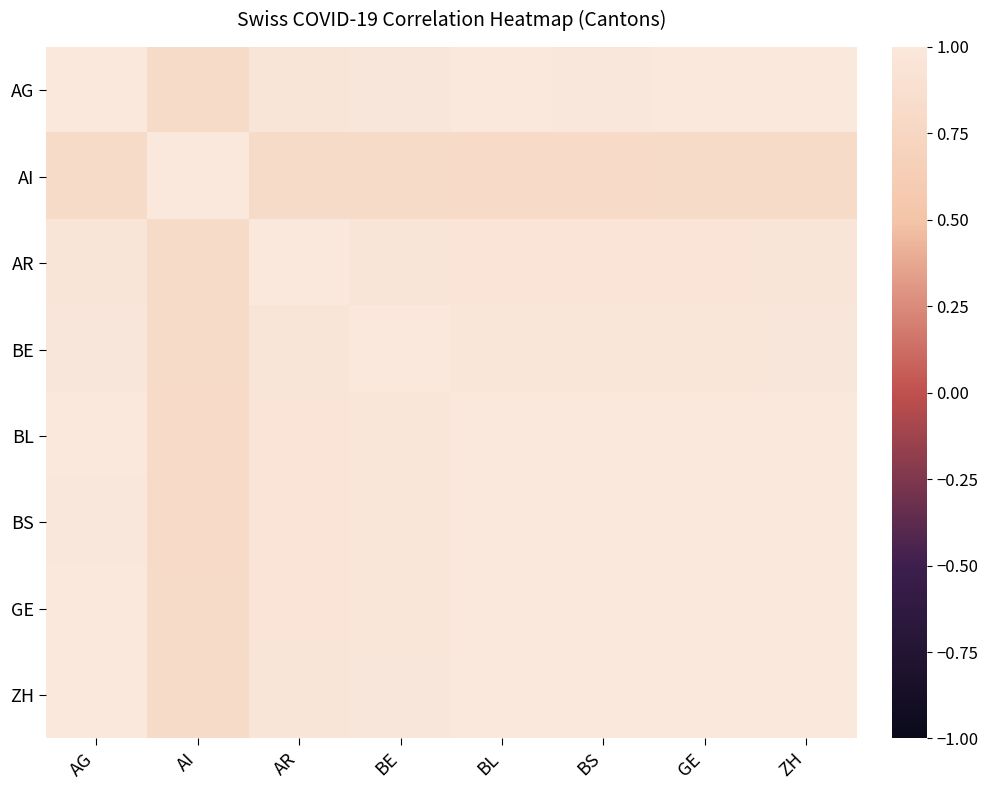

Which has a higher value, BS or AG?

AG